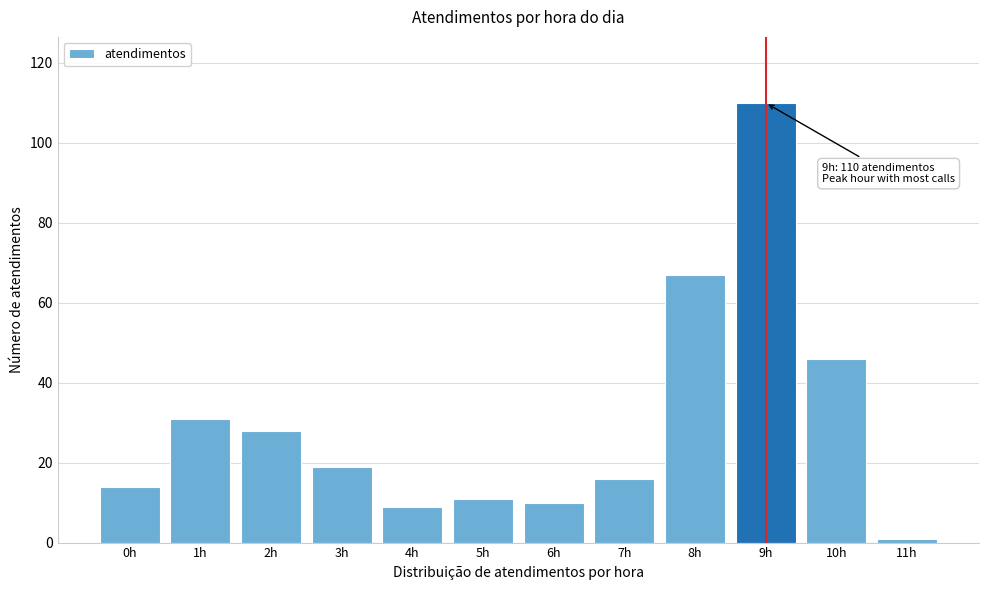

Reading left to right, what are all the values shown in this chart?

14	31	28	19	9	11	10	16	67	110	46	1